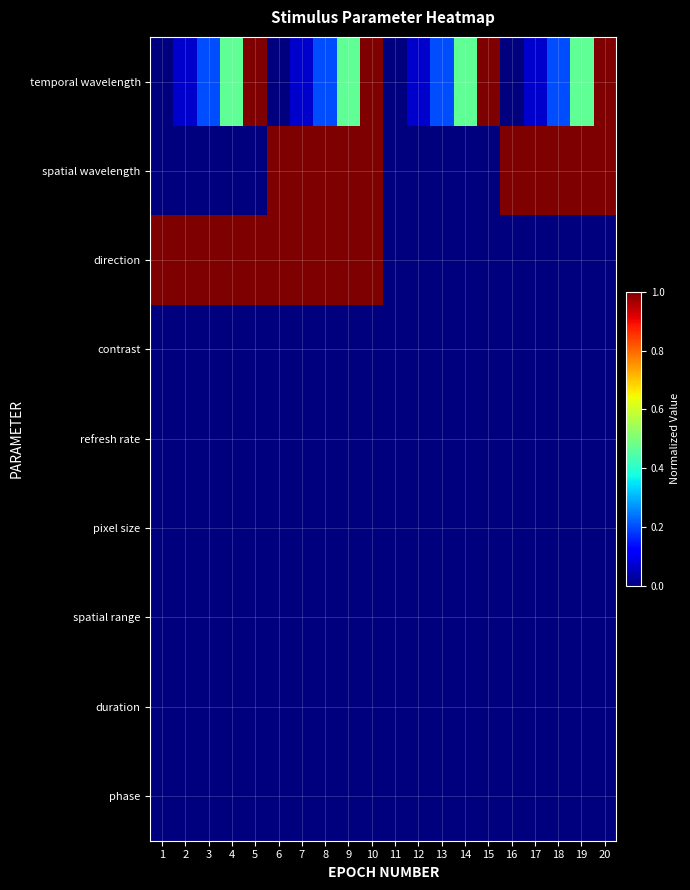

At which category does the chart reach its minimum across all series?

1